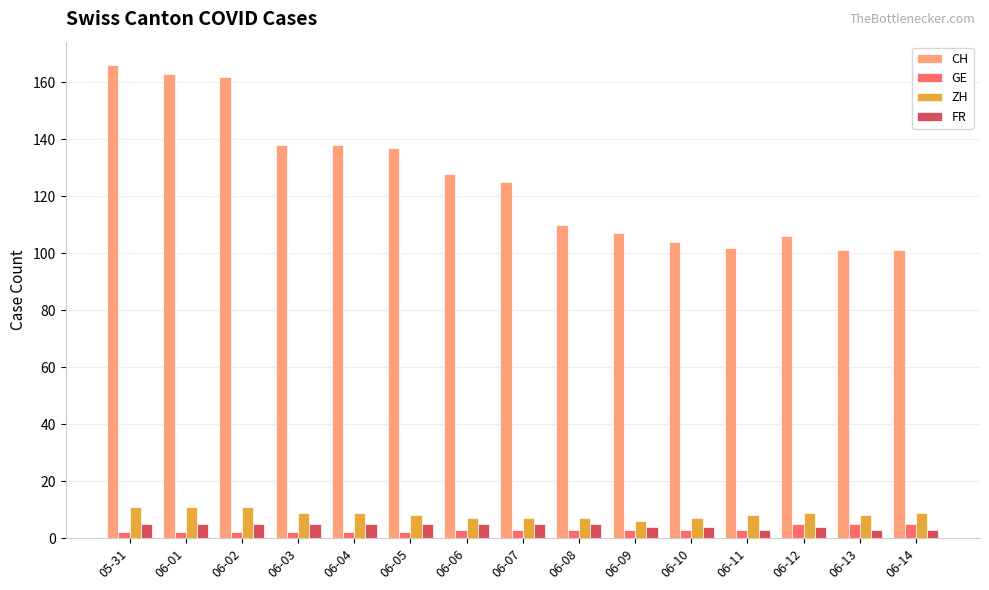

What is the average value of the ZH series?

8